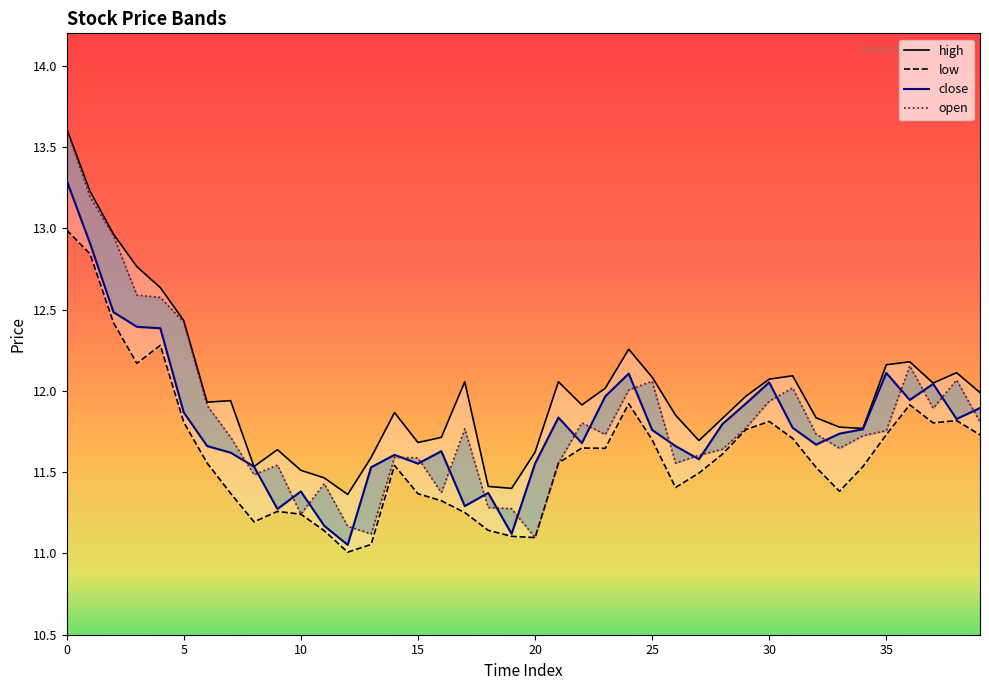

True or false: close and low cross at least once.

False